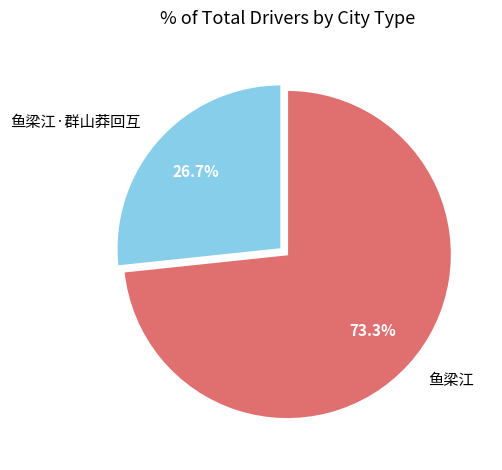

What portion of the pie excludes 鱼梁江·群山莽回互?

73.3%